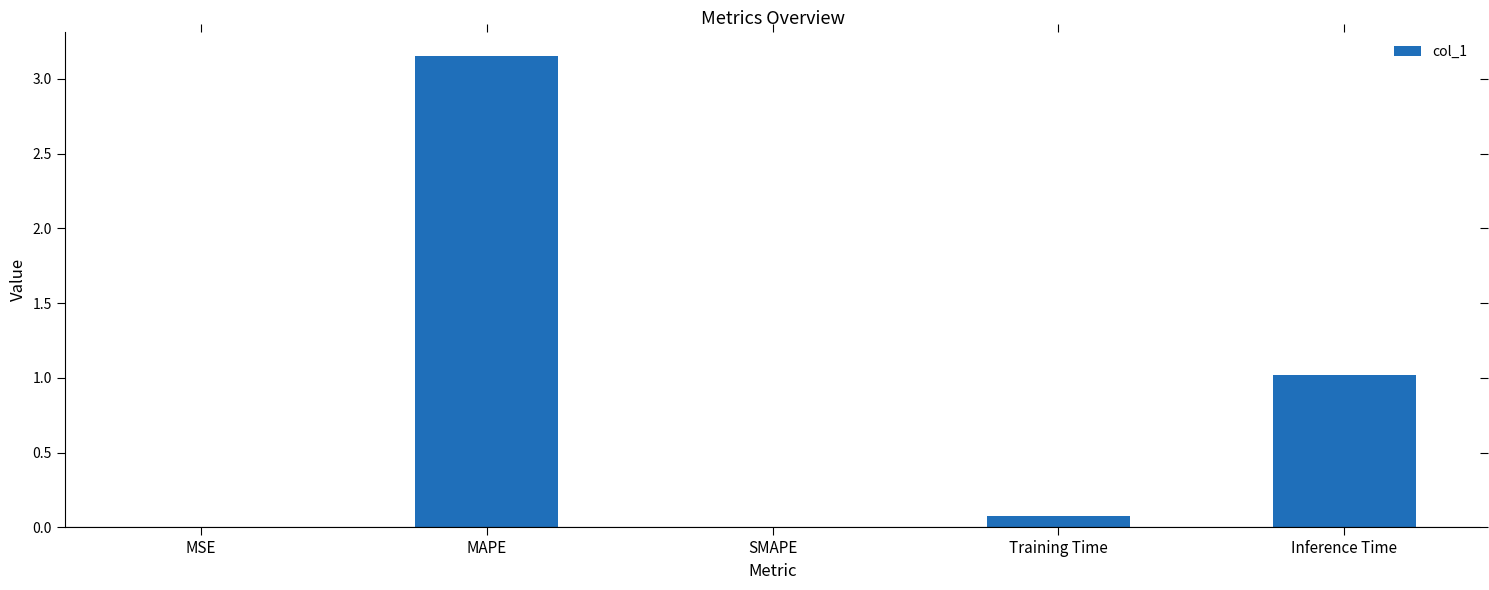

How many categories are shown in the chart?

5